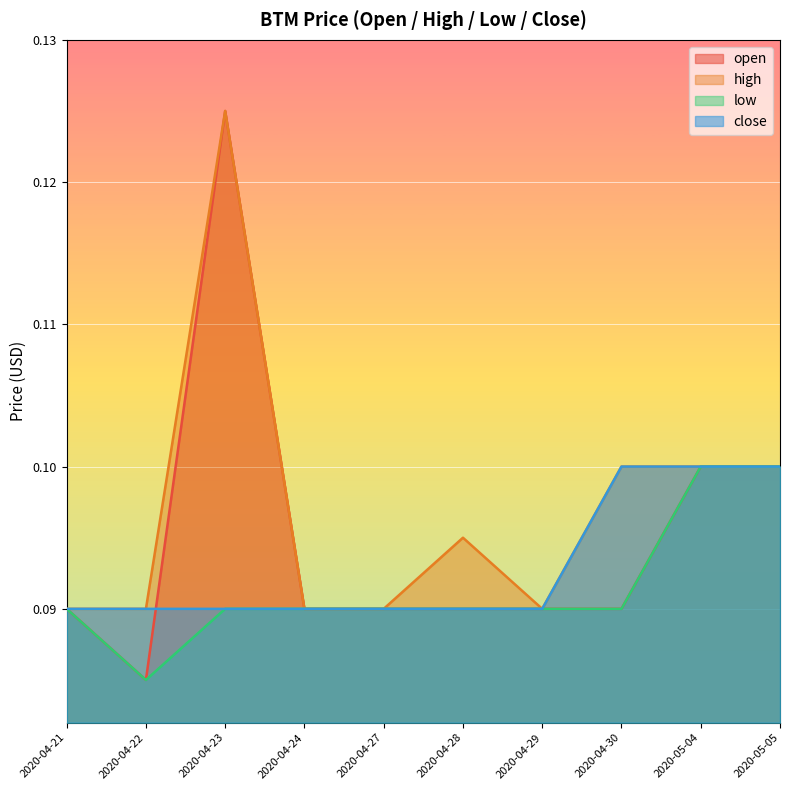

At 2020-04-27, list the series in order from smallest to largest.

open, high, low, close